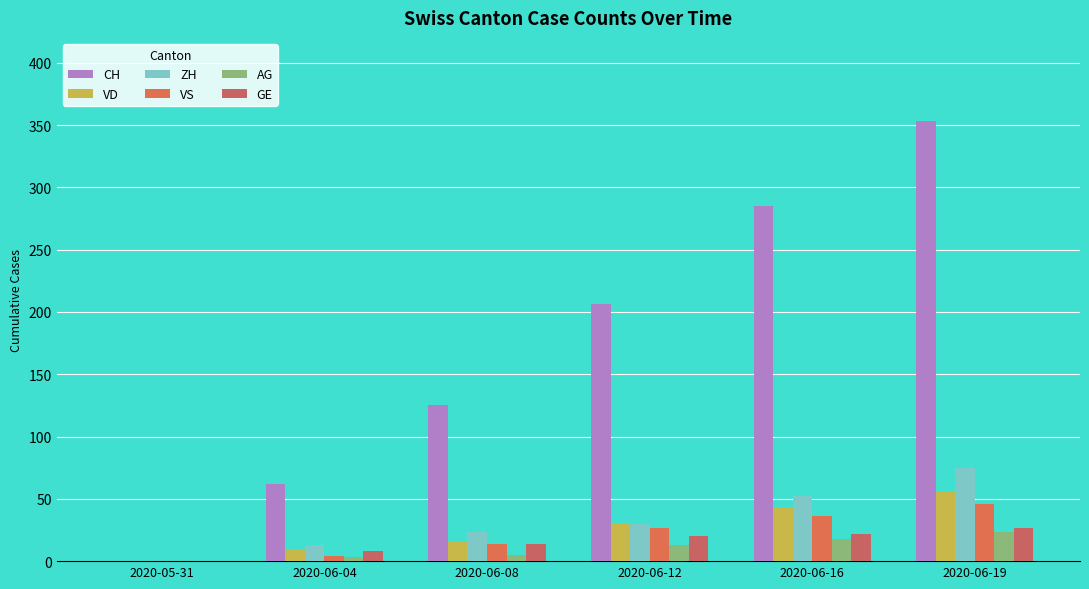

Where is ZH nearest to the value 37?

2020-06-12